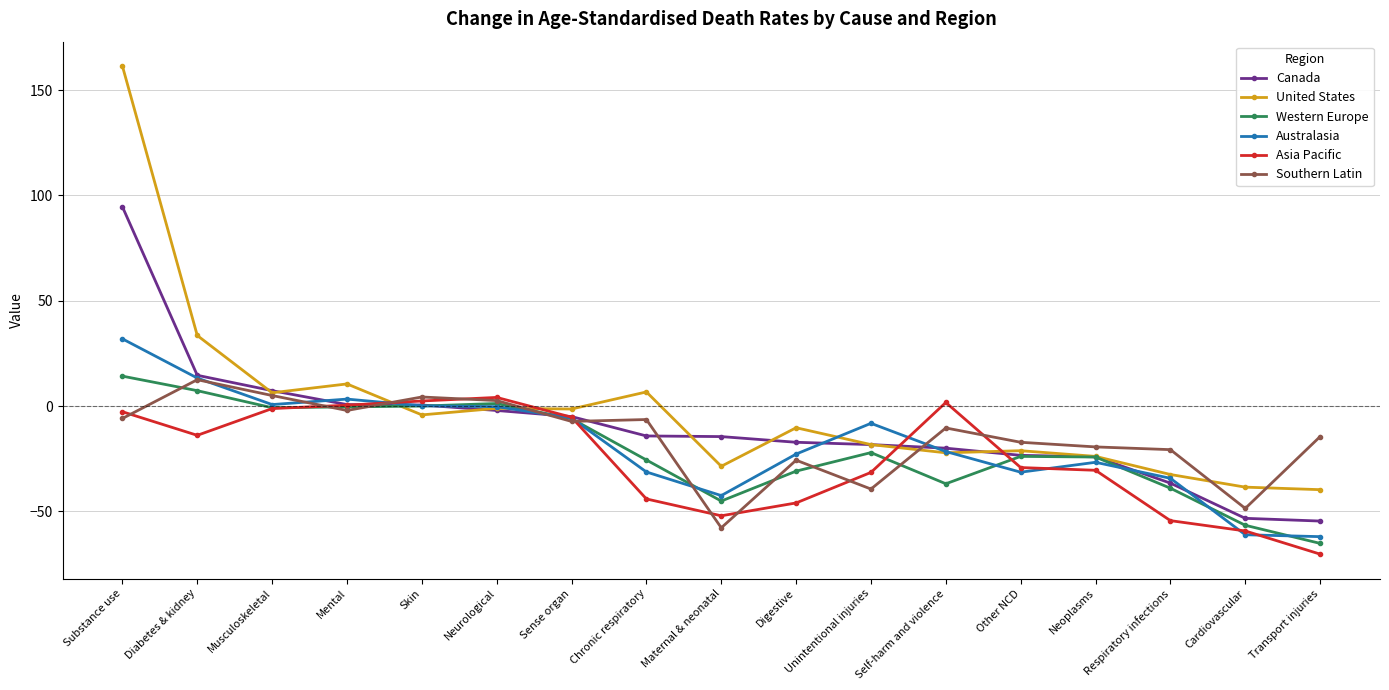

What is the average value of the Canada series?

-9.7